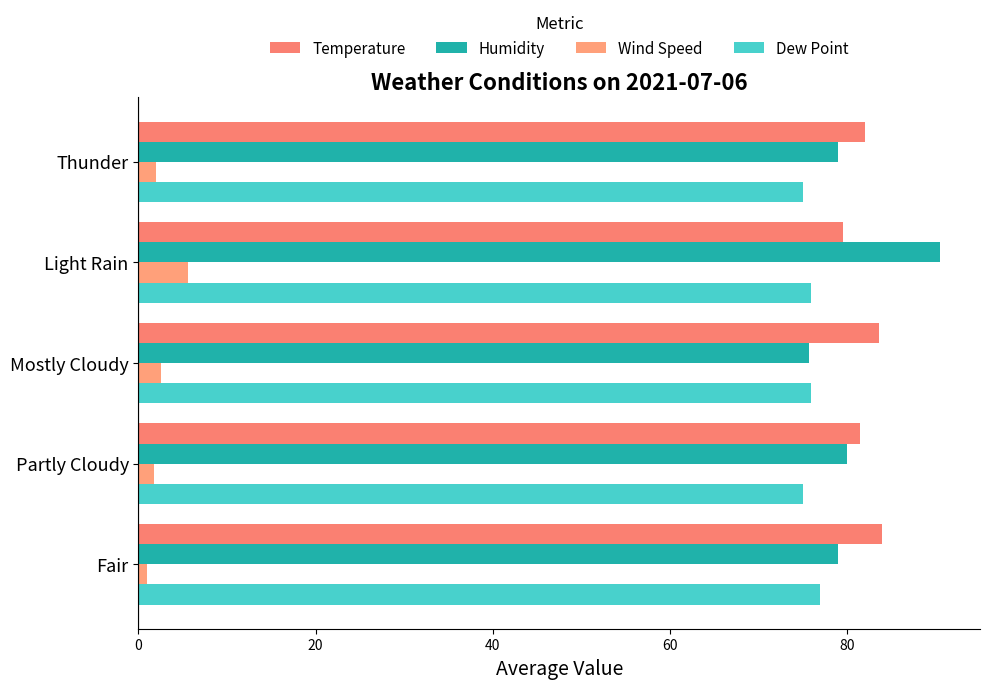

How many data points does each series have?

5